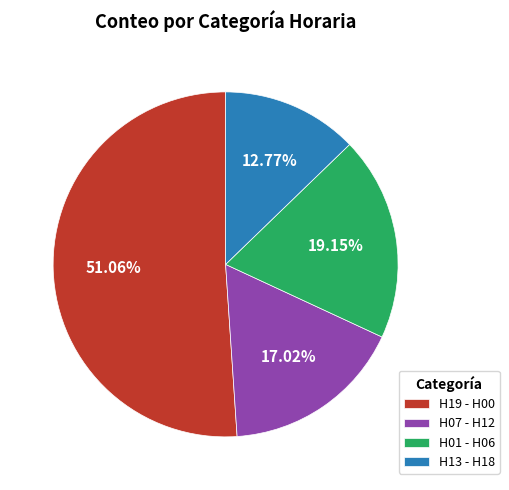

To the nearest percent, what portion does H13 - H18 represent?

13%